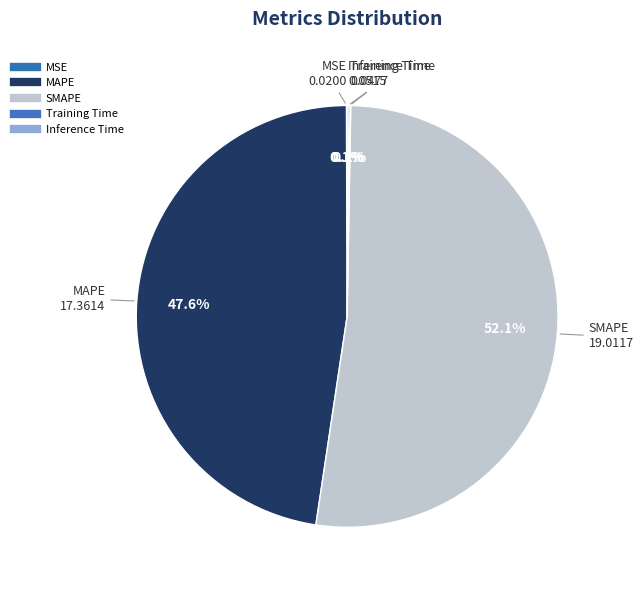

Rank the categories by value from highest to lowest.

SMAPE, MAPE, Inference Time, Training Time, MSE